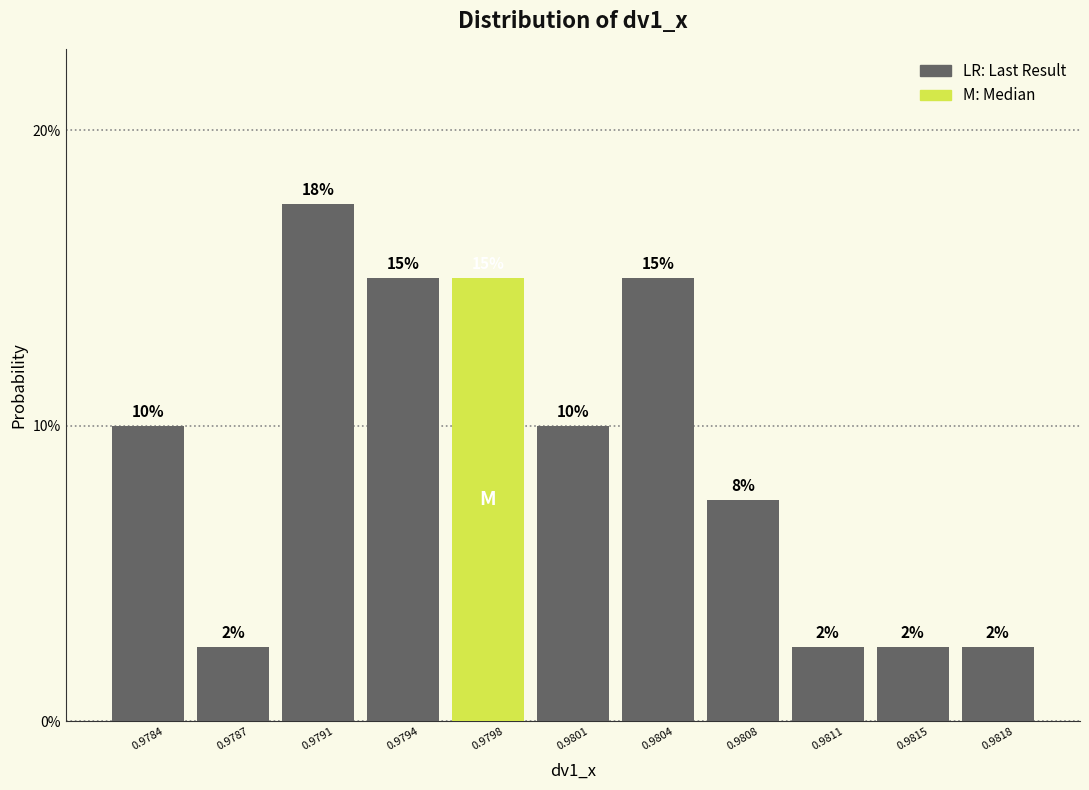

Are the bars horizontal?

No